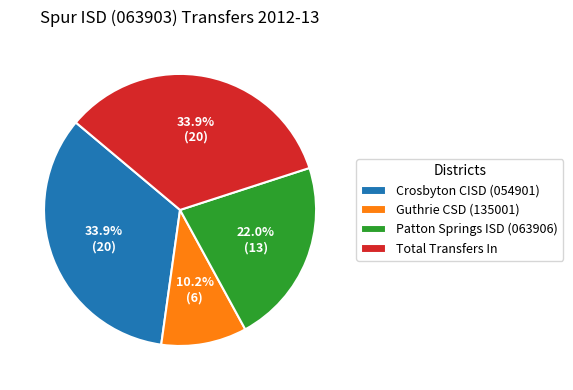

To the nearest percent, what is the difference between the largest and smallest slice percentages?

24%